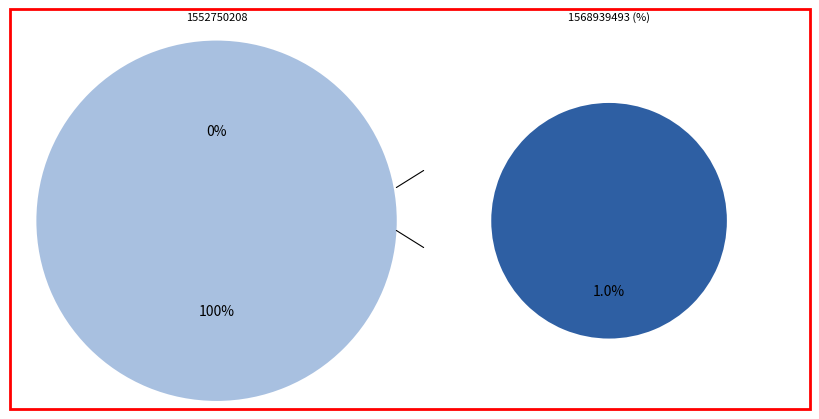

Count the number of slices in the pie.

2